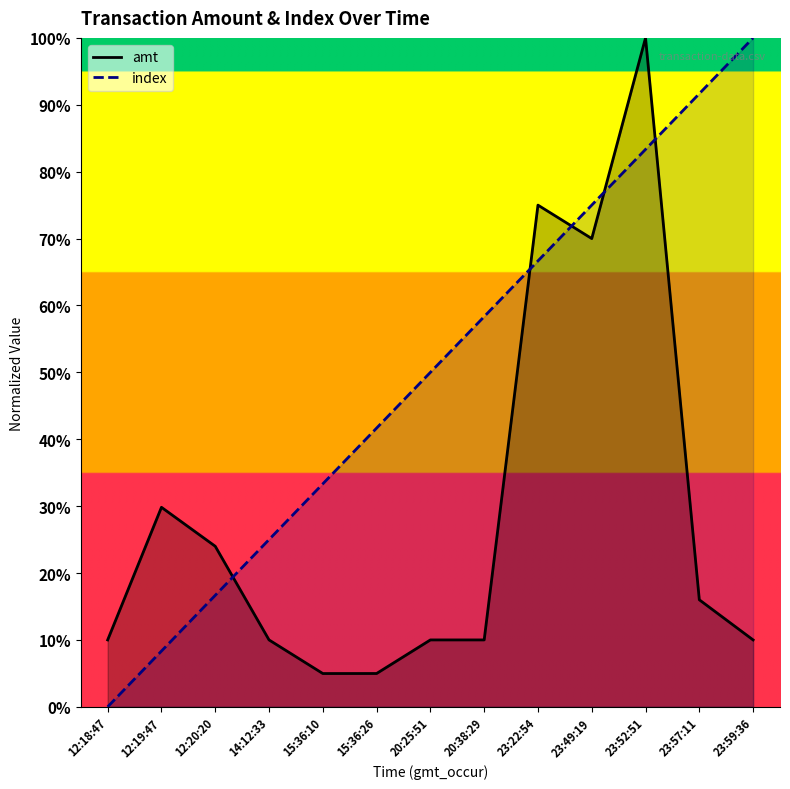

How many values in the amt series exceed 1100?

6